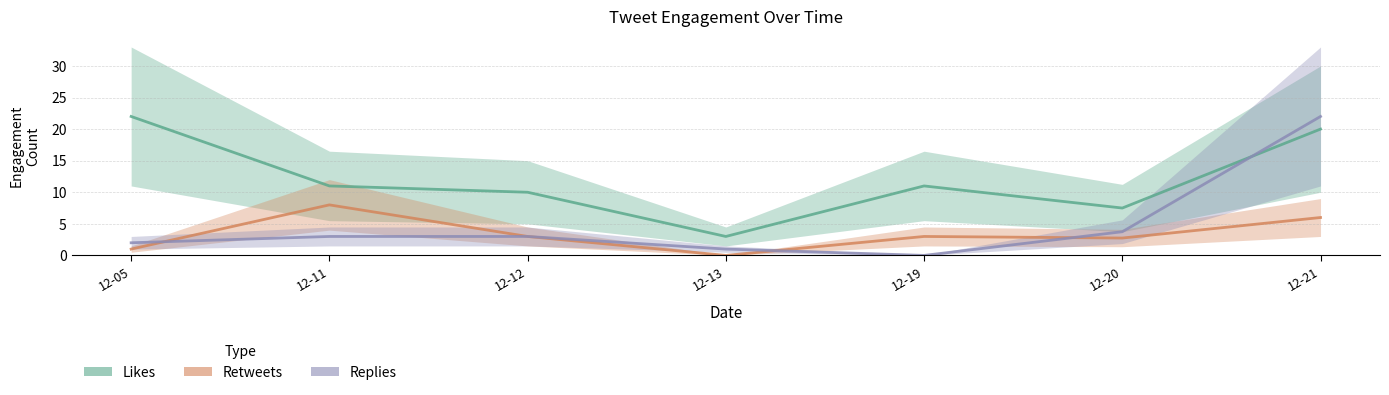

How many data points in Replies are less than 3?

3